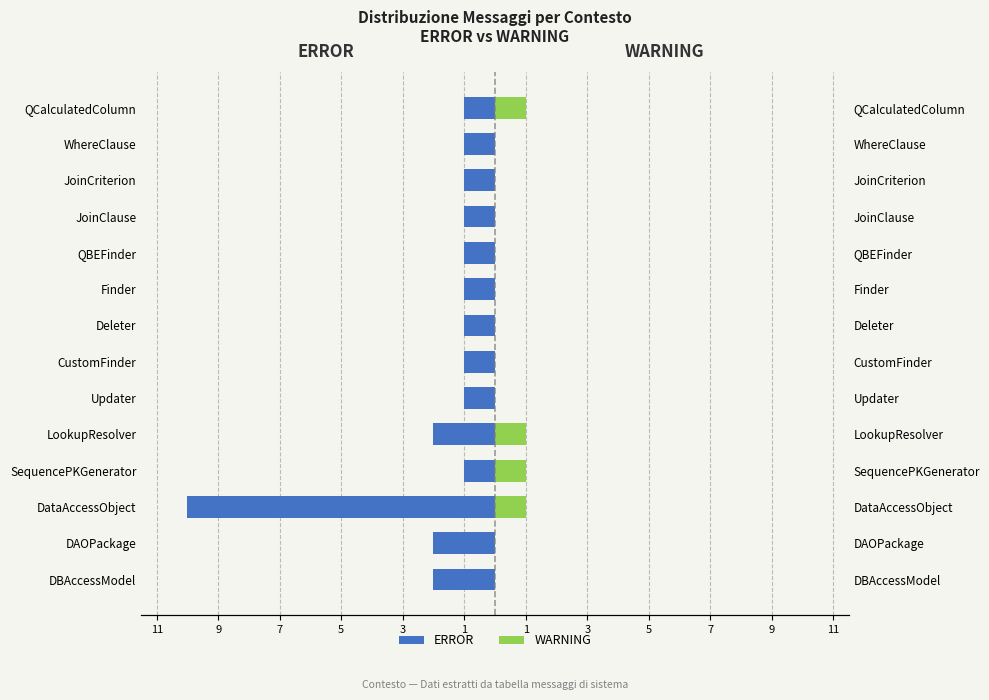

Count the WARNING values in the range 0 to 1.

14